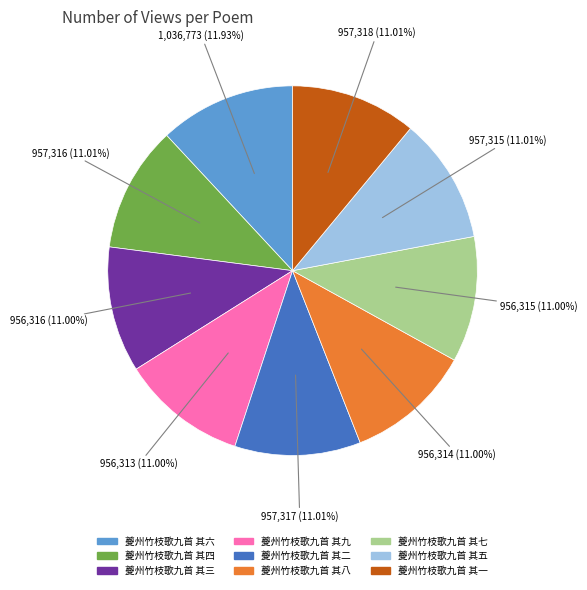

How much of the chart is everything except 夔州竹枝歌九首 其一?

89.0%